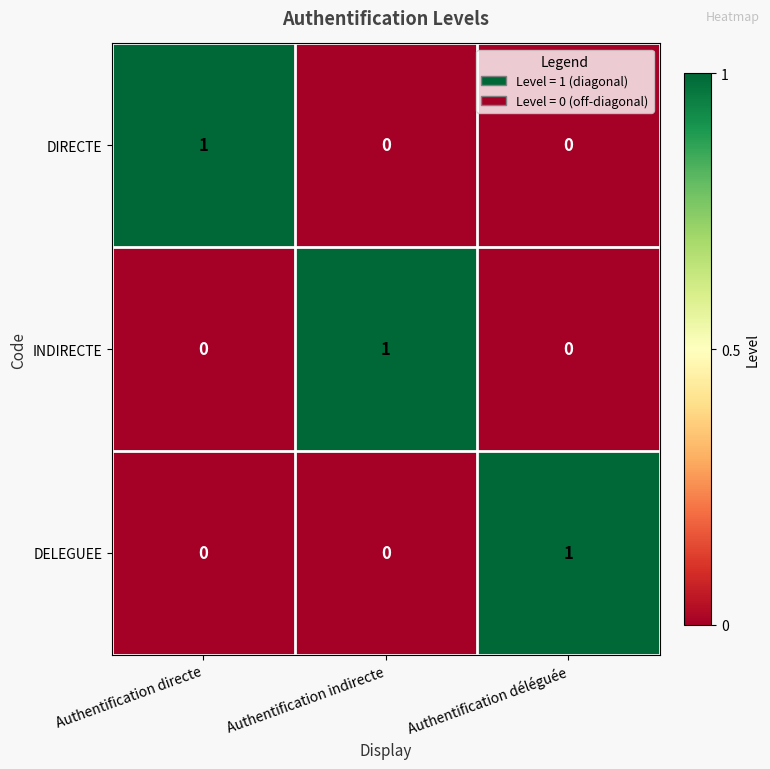

At how many categories does at least one series exceed 0?

3